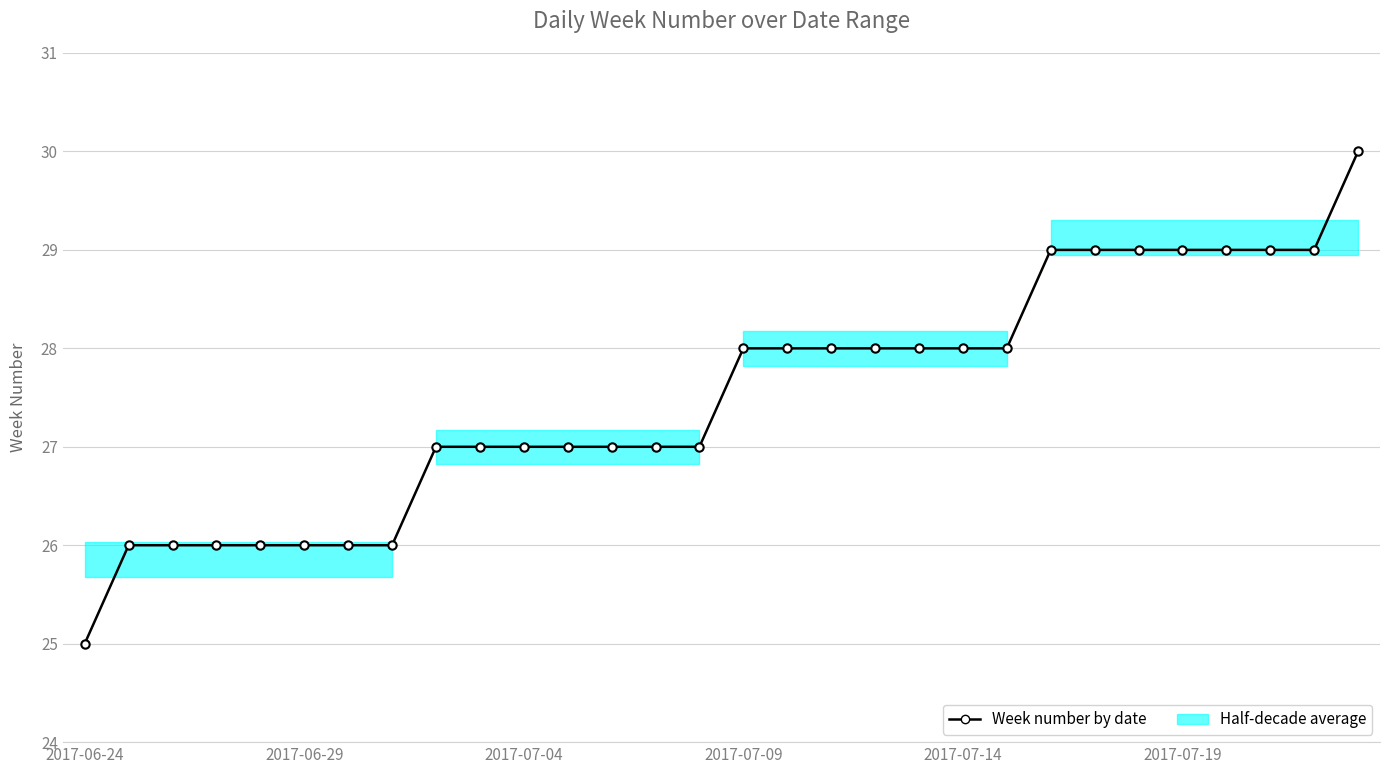

What is the difference between the second highest and second lowest values?

3